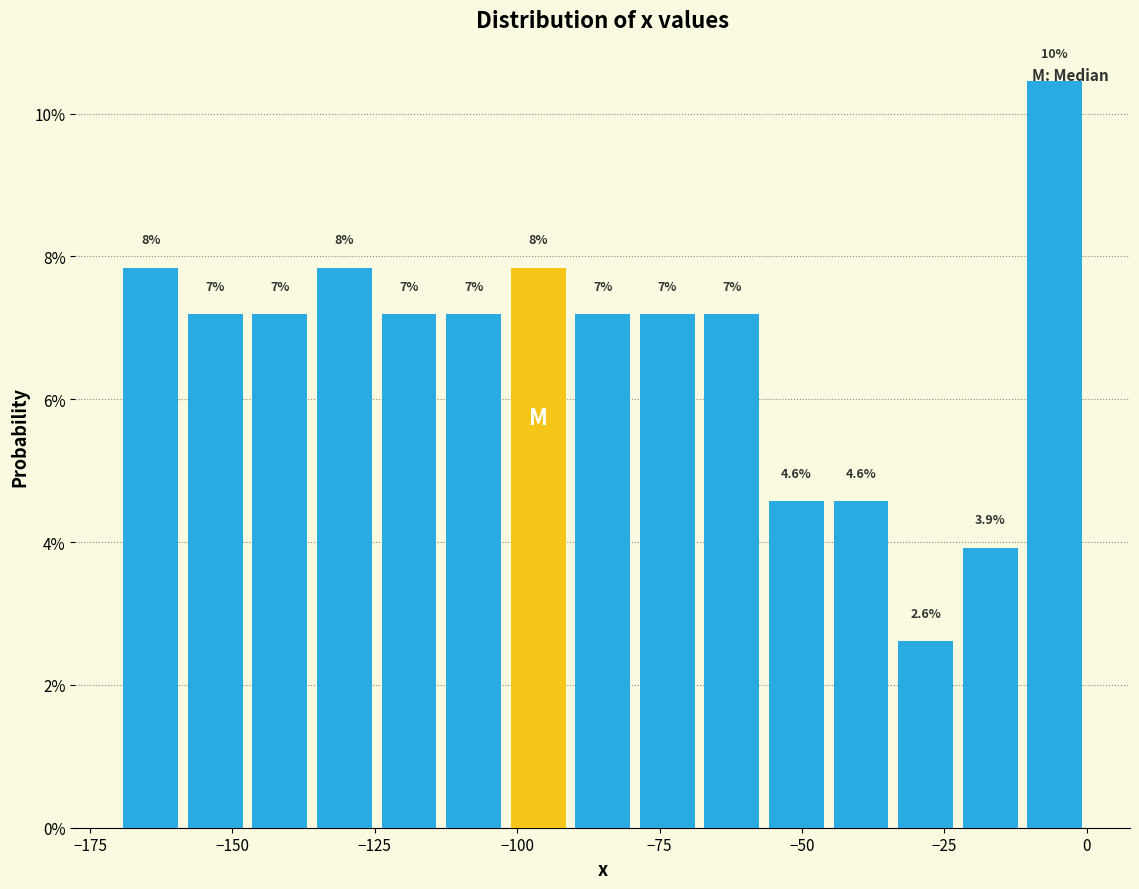

Around what value on the x-axis is the tallest bar? Give the approximate position of its centre, as read against the axis.

-5